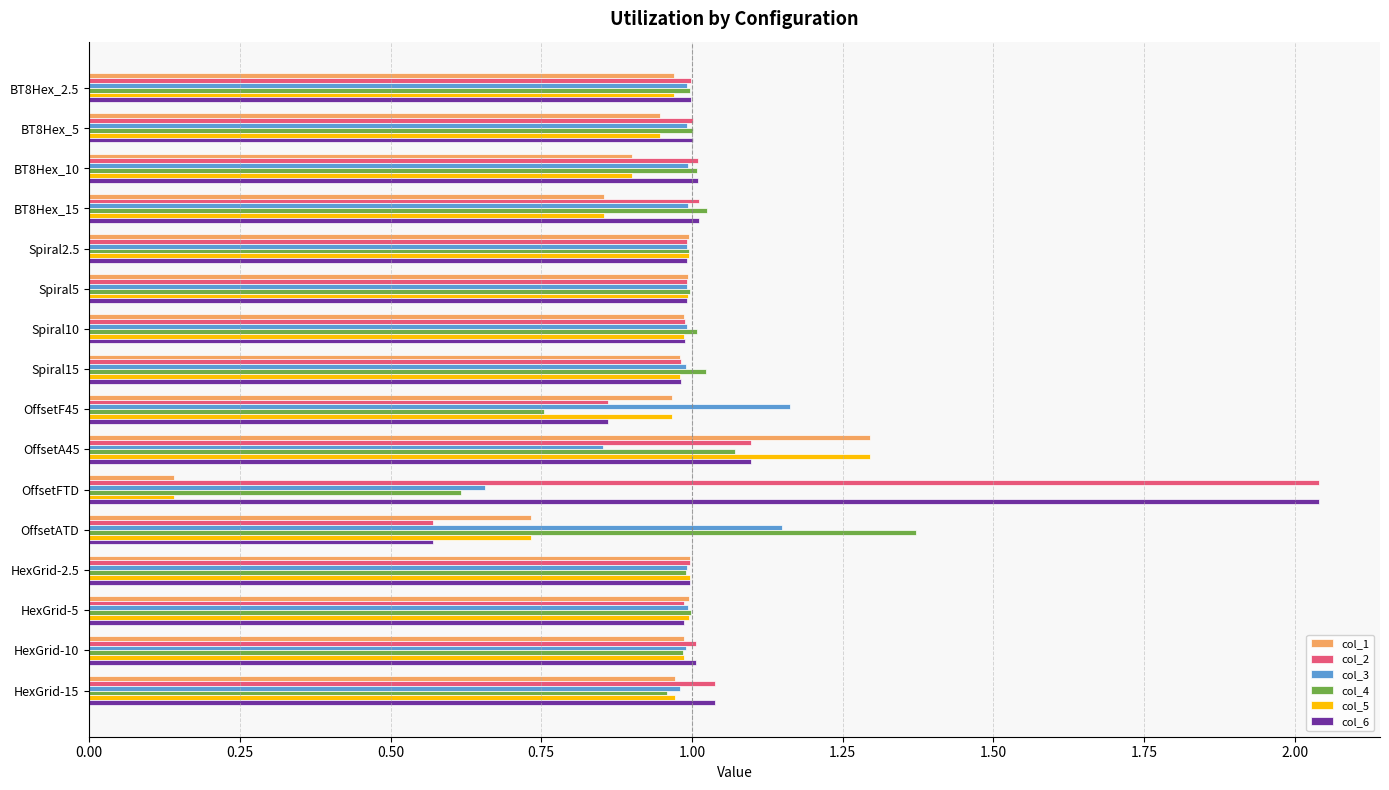

Which category has the lowest value across all series?

OffsetFTD